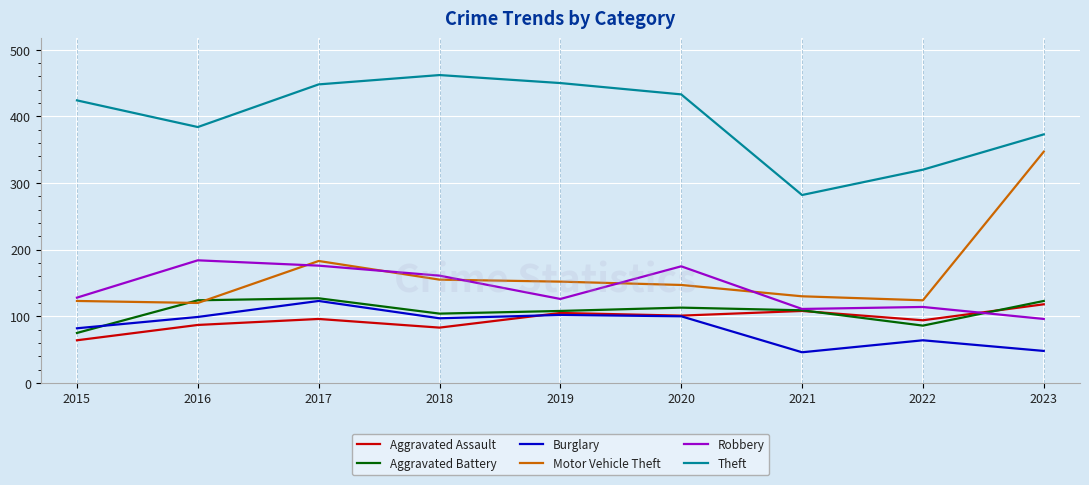

Is this an area chart (filled region under the line)?

No